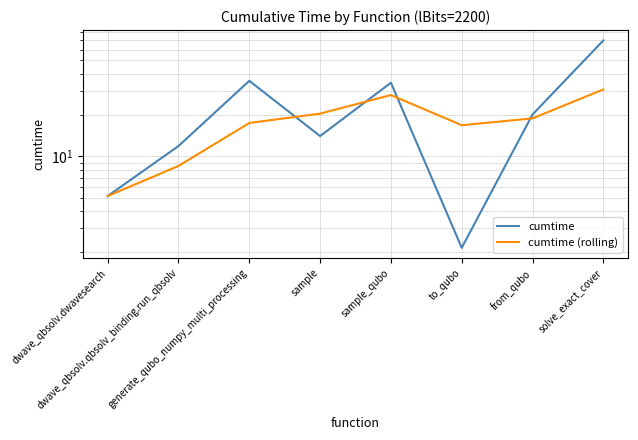

What is the total value across all series at generate_qubo_numpy_multi_processing?

53.1